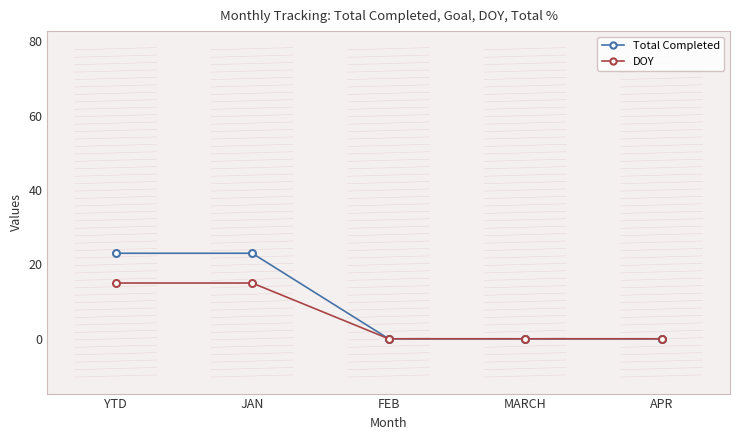

What is the greatest value displayed?

23